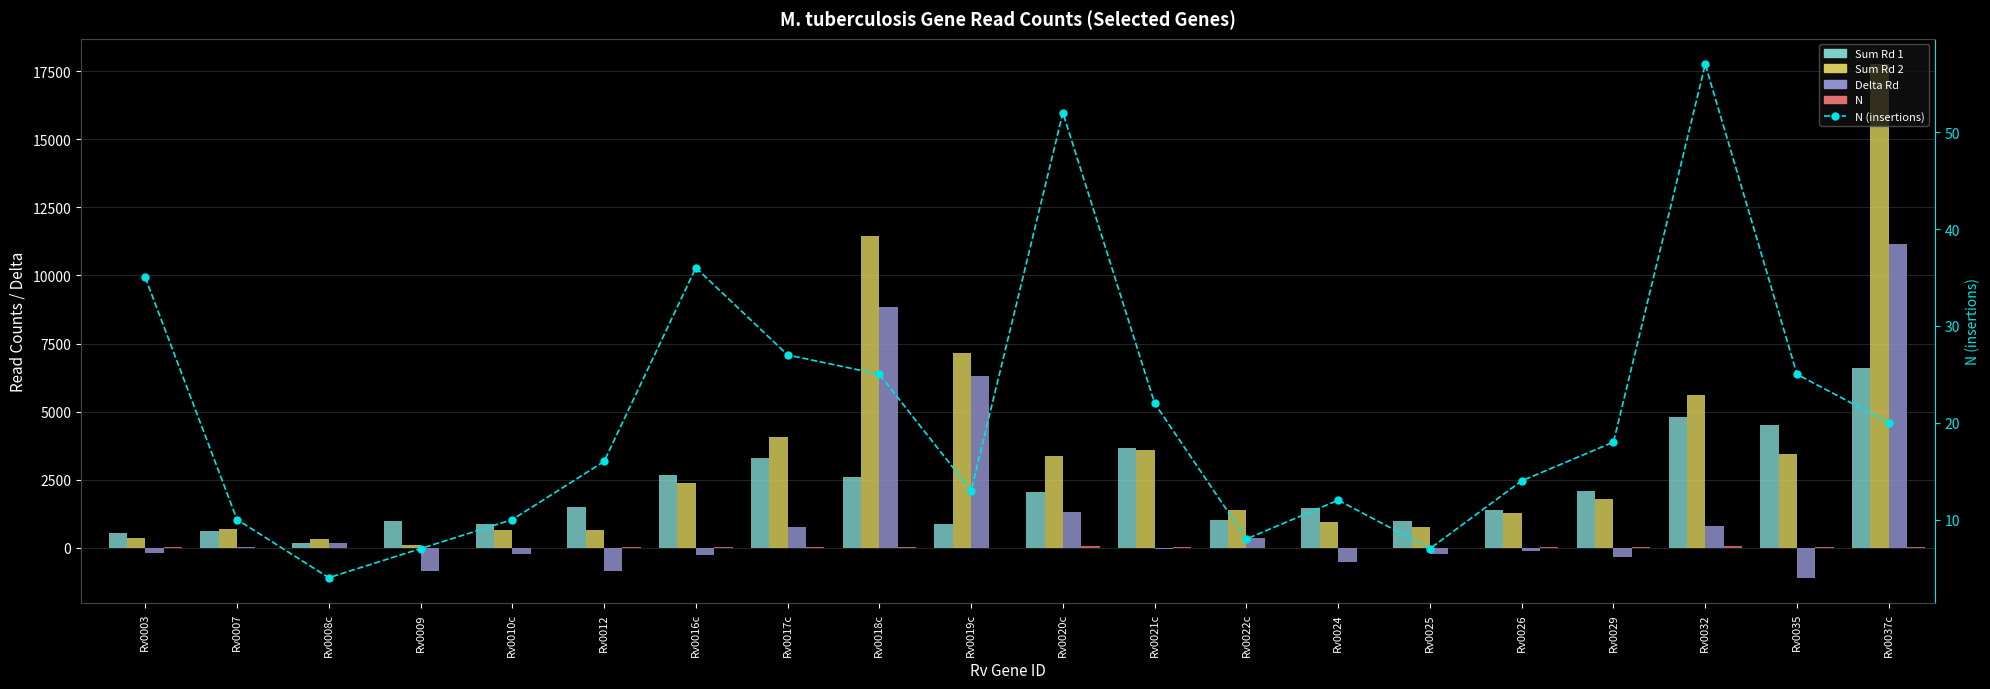

Where does the Delta Rd series first go above -52?

Rv0007